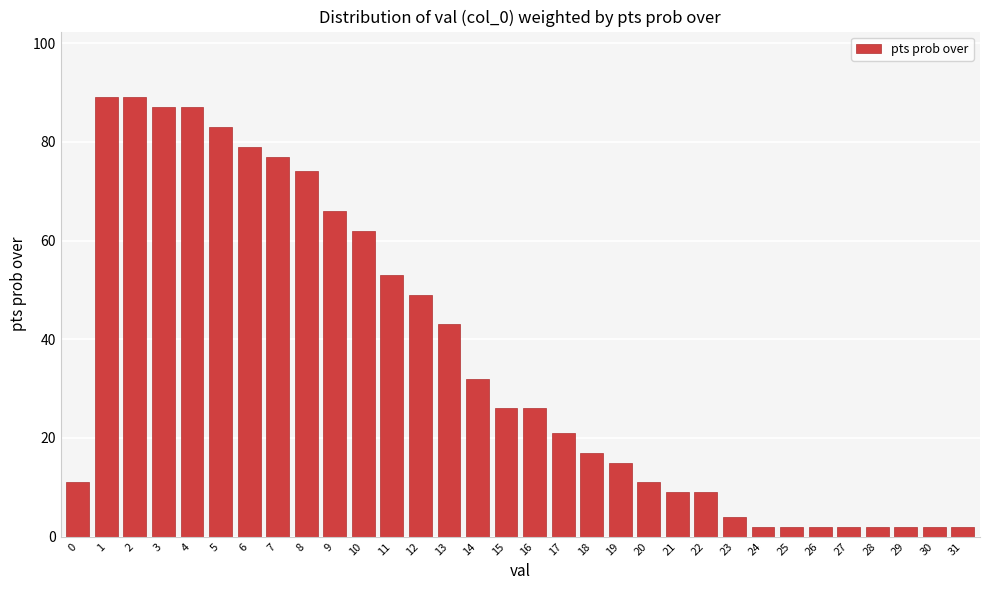

The value at 2 is 89. True or false?

True